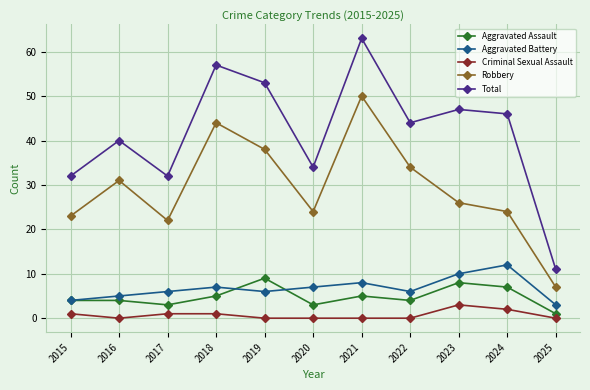

What is the approximate value of Aggravated Battery at 2022?

6